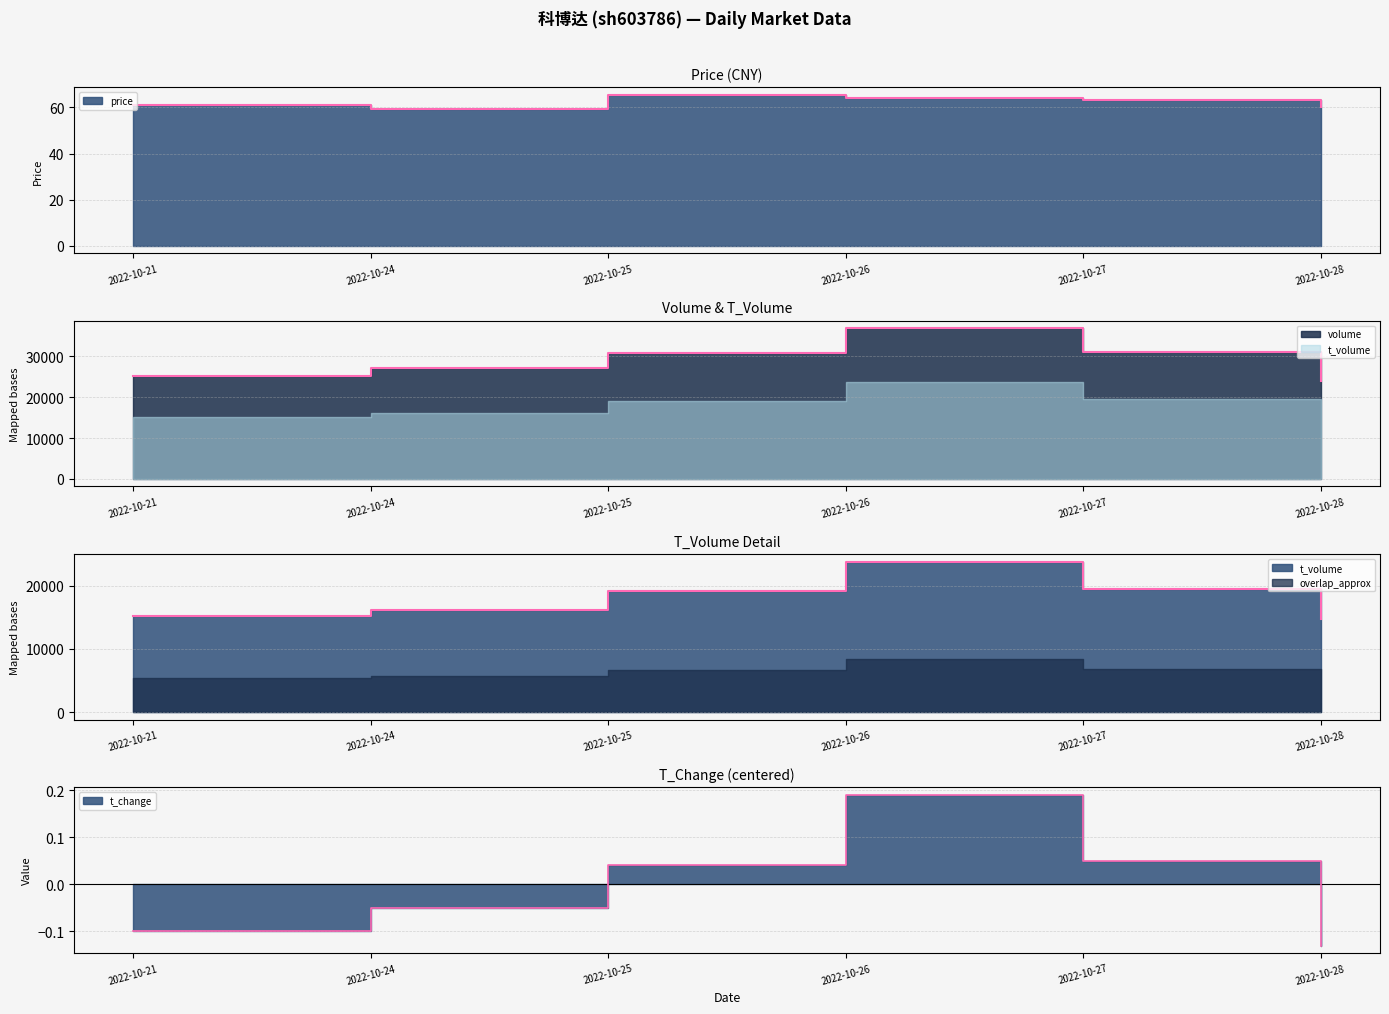

What is the average value of the t_volume series?

18092.0